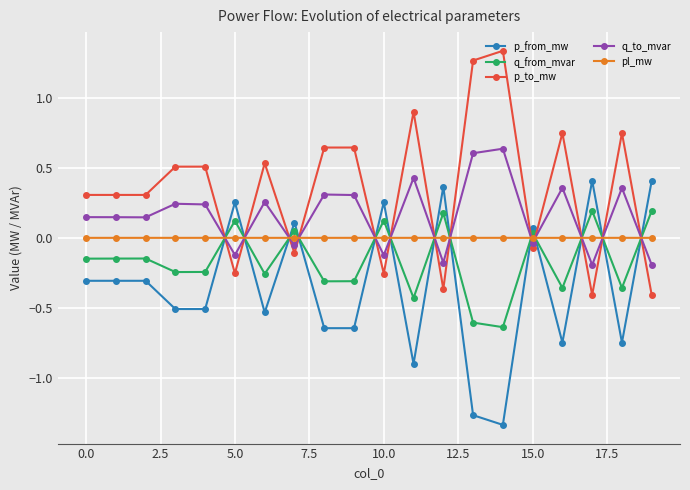

How many data points does each series have?

20